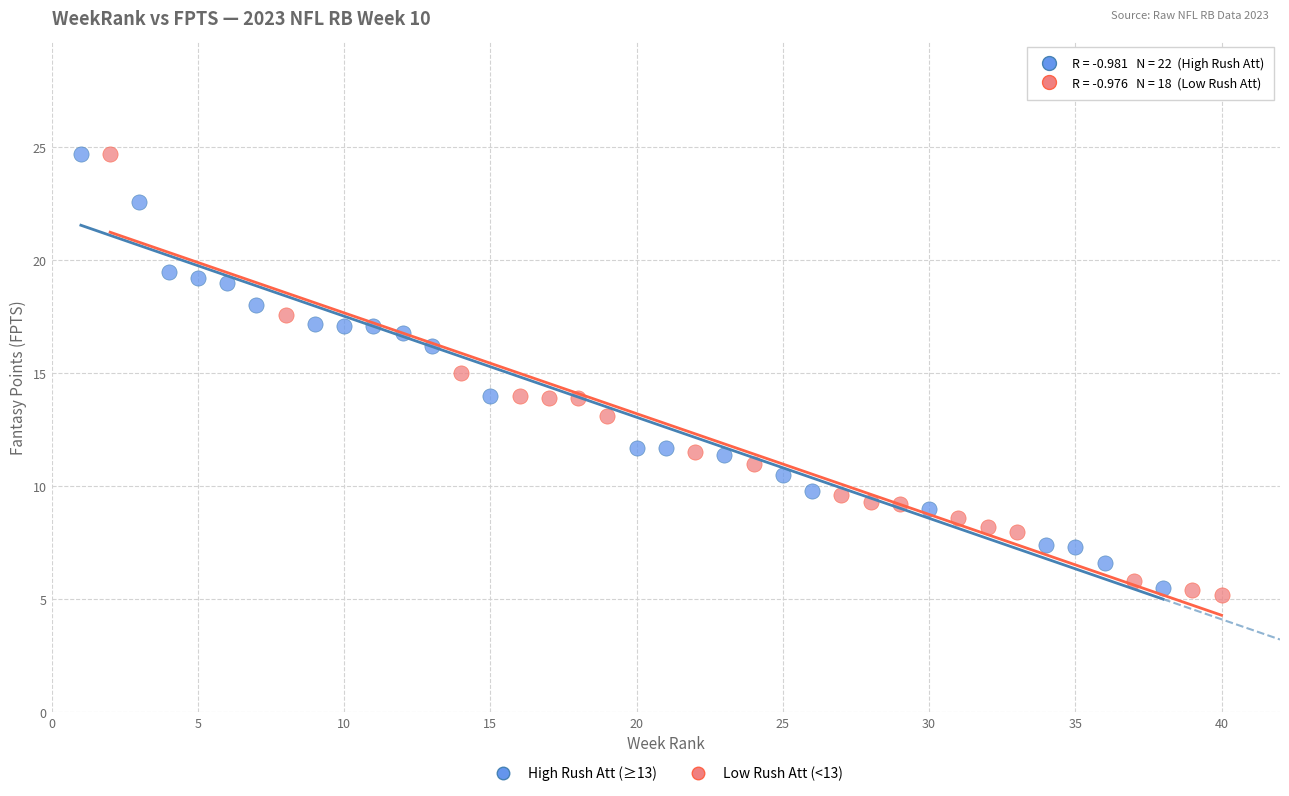

Which series reaches the minimum Y coordinate?

Low Rush Att (<13)